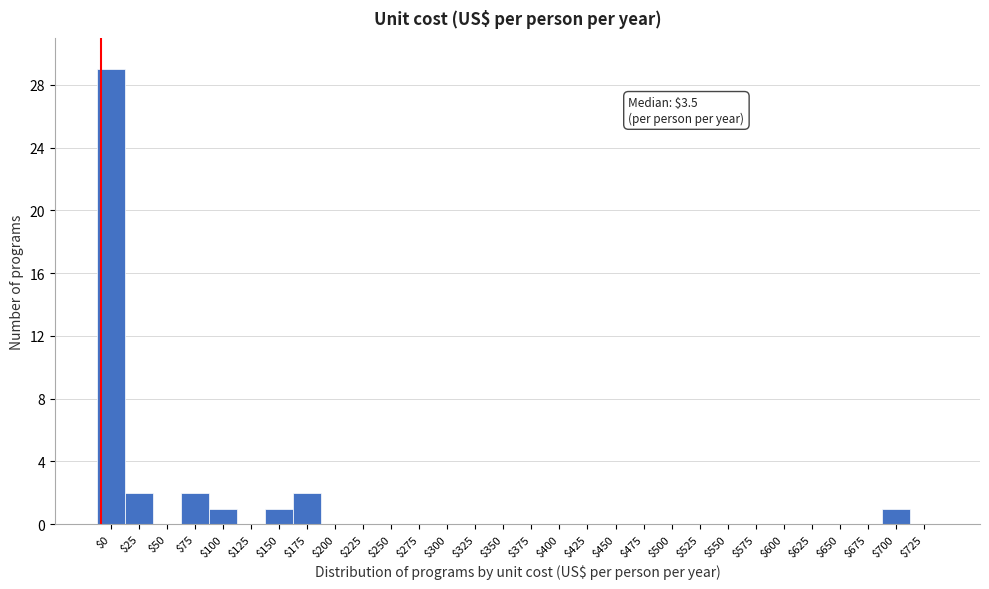

Is it true that the value at $575 is 0?

True